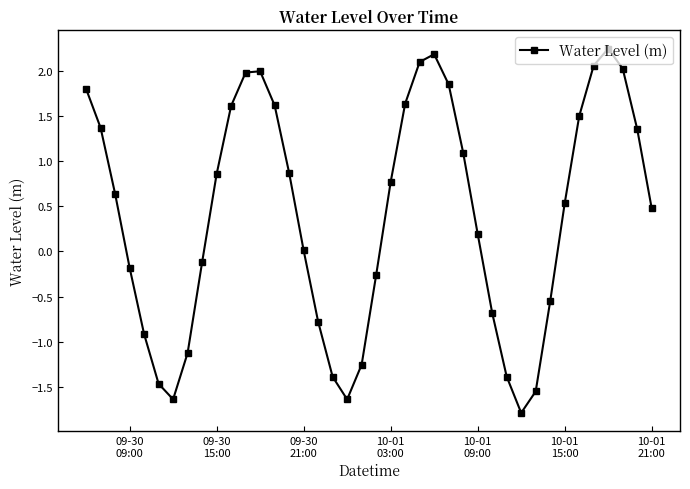

True or false: there are more than 2 points higher than both neighbors.

True